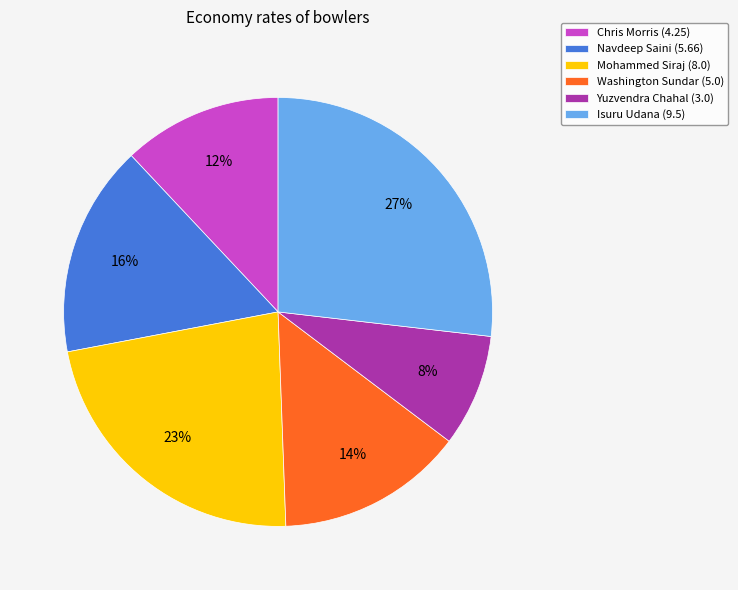

Rank the categories by value from highest to lowest.

Isuru Udana, Mohammed Siraj, Navdeep Saini, Washington Sundar, Chris Morris, Yuzvendra Chahal